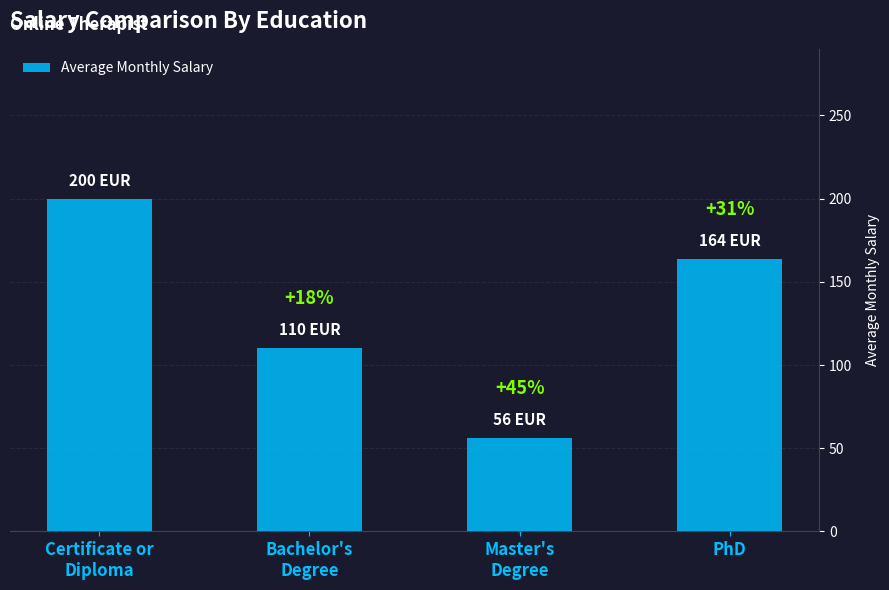

What is the difference between the second highest and second lowest values?

54